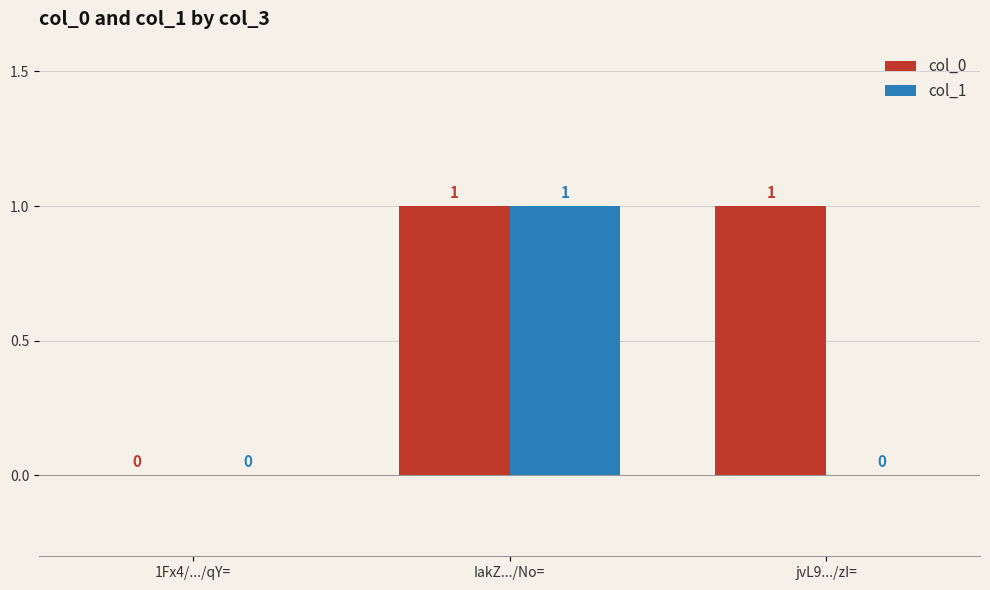

How many col_1 values are between 0 and 1?

3